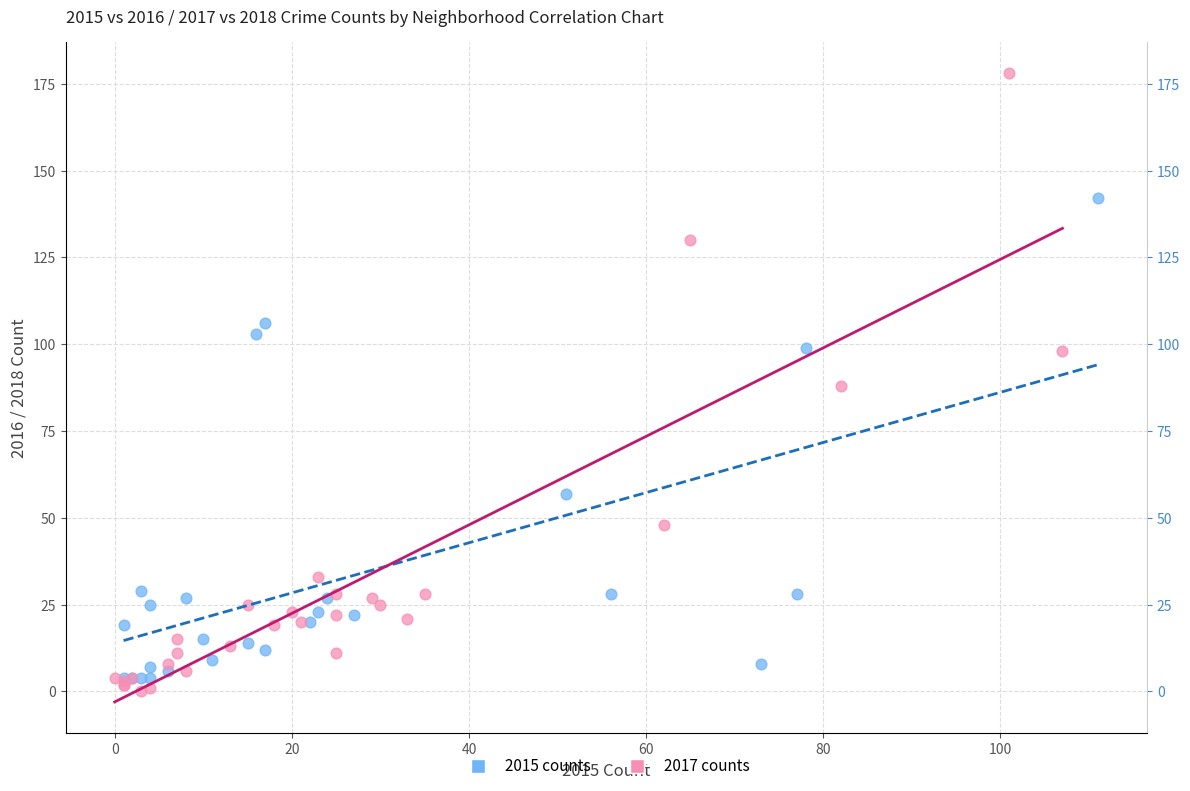

Which series contains the highest Y value?

2017 counts